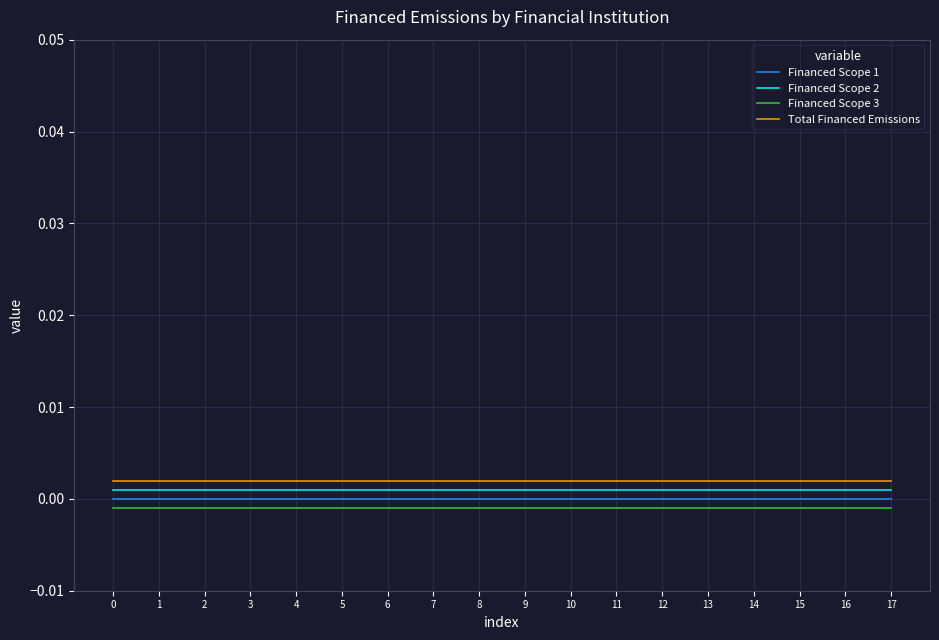

Is the value of Financed Scope 3 at 14 greater than the value of Financed Scope 2 at 16?

No